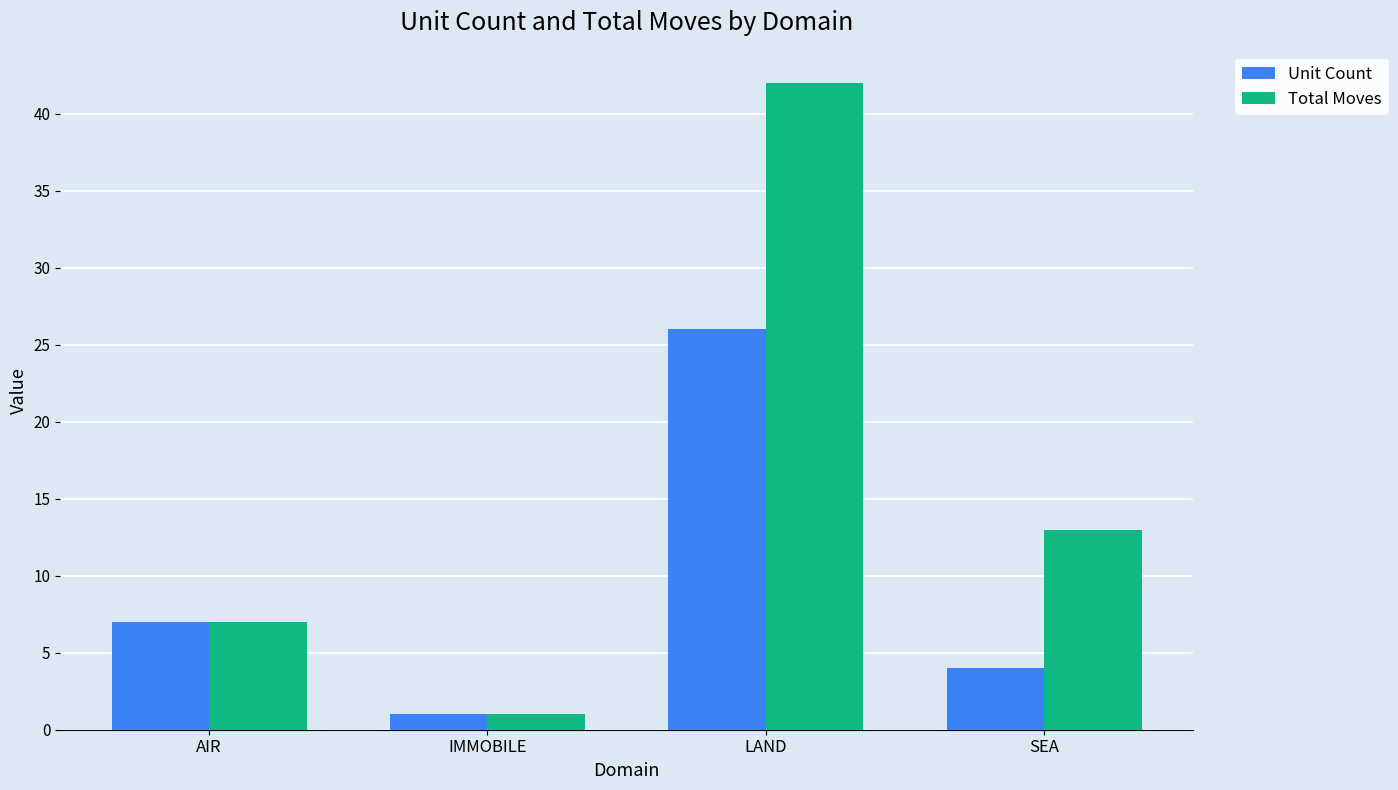

What is the label of the 4th bar from the right?

AIR